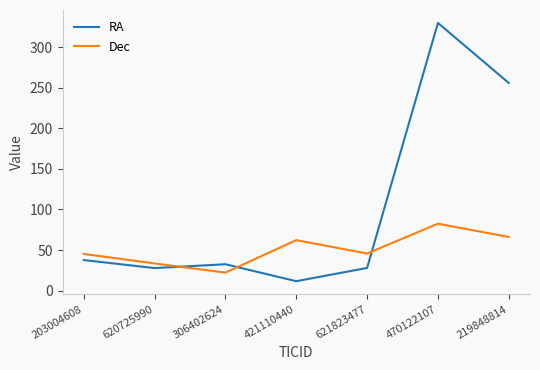

Where is the first local minimum for Dec?

306402624